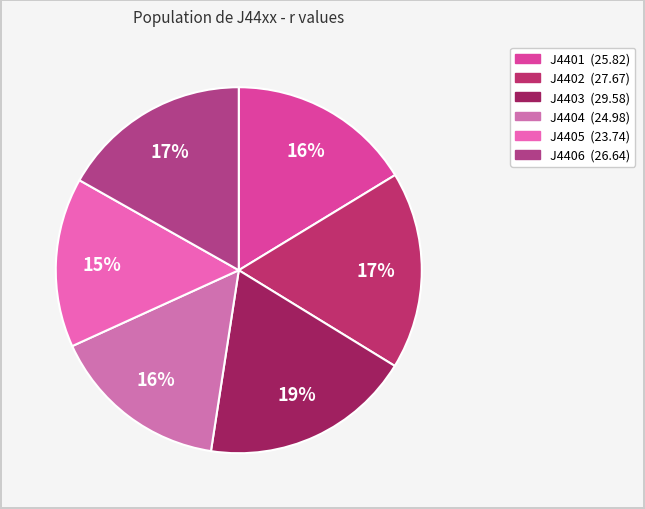

What is the change in value from J4403 to J4405?

-5.8